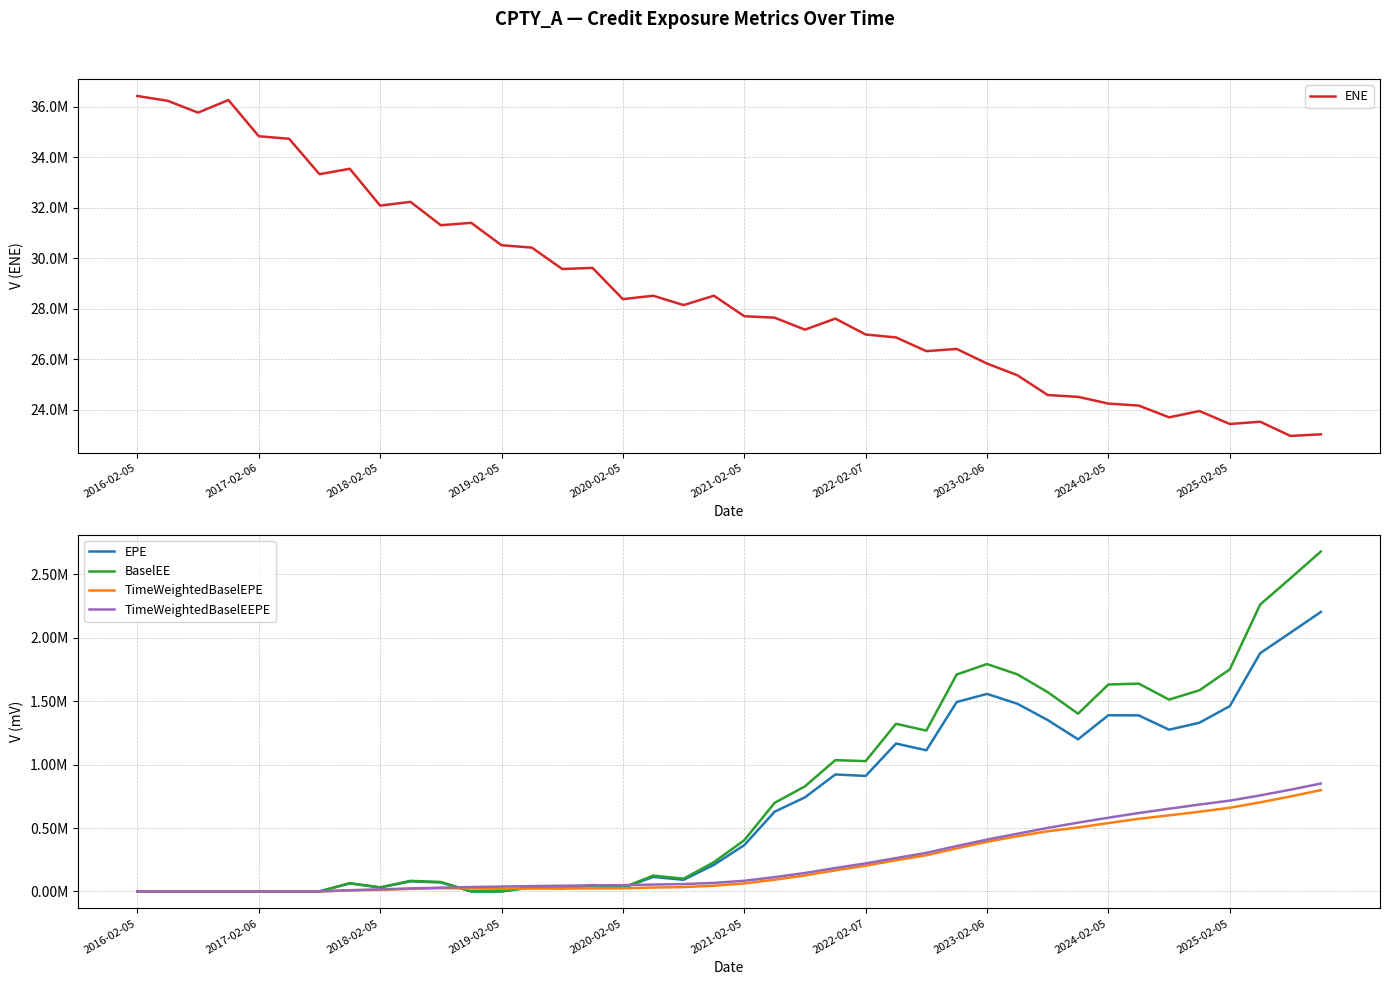

Which series has the largest total across all categories?

ENE